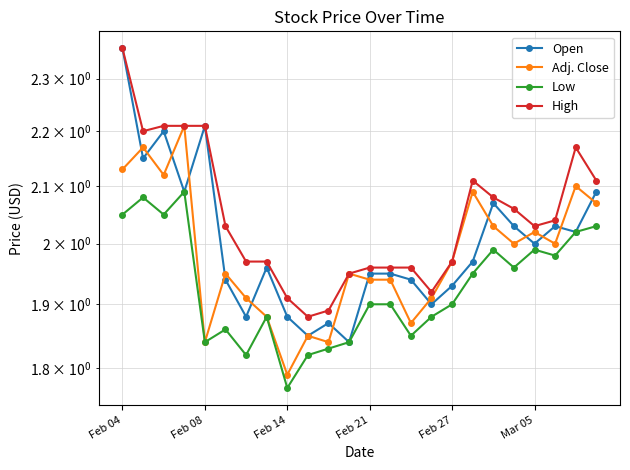

What is the average value of the Adj. Close series?

2.0